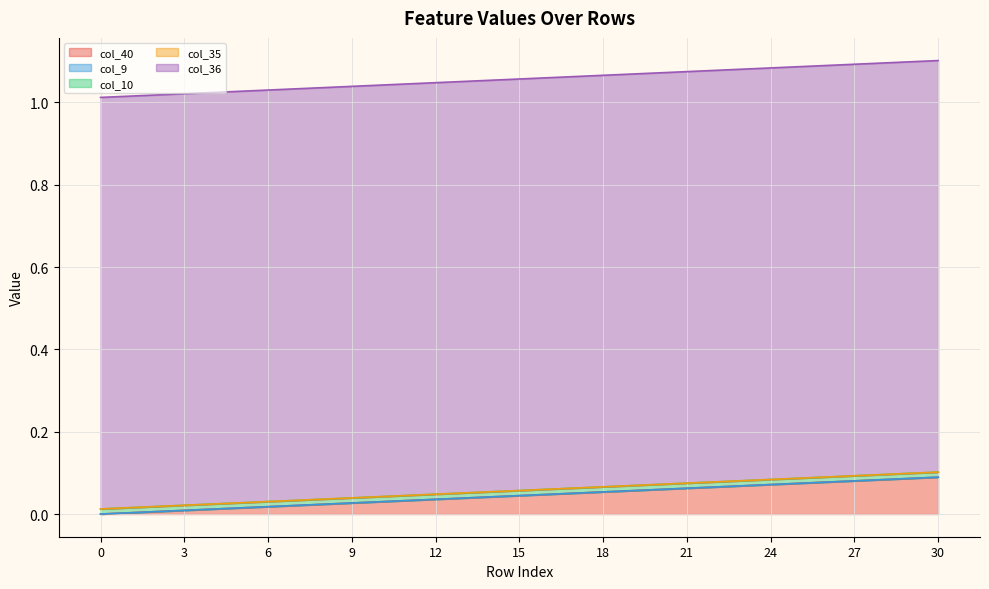

At which category is the sum across all series the highest?

30